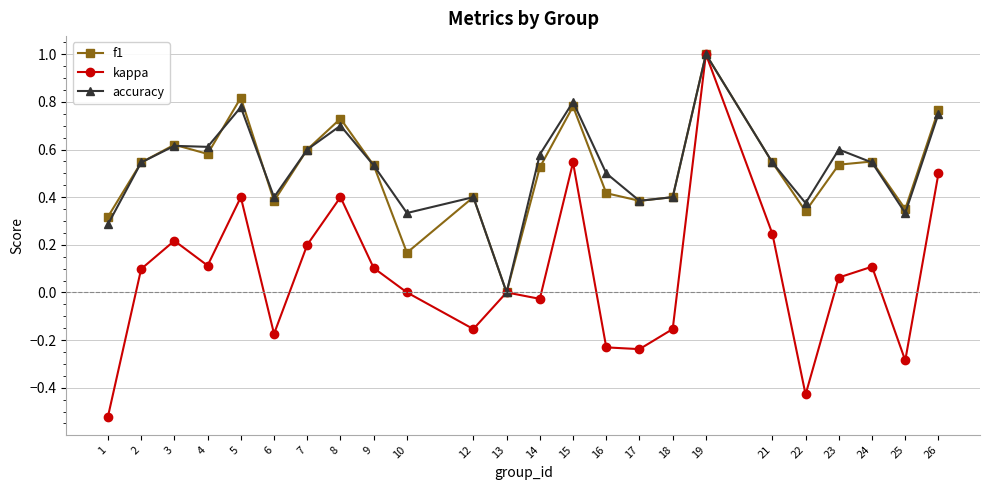

Which series has the largest range (max minus min)?

kappa